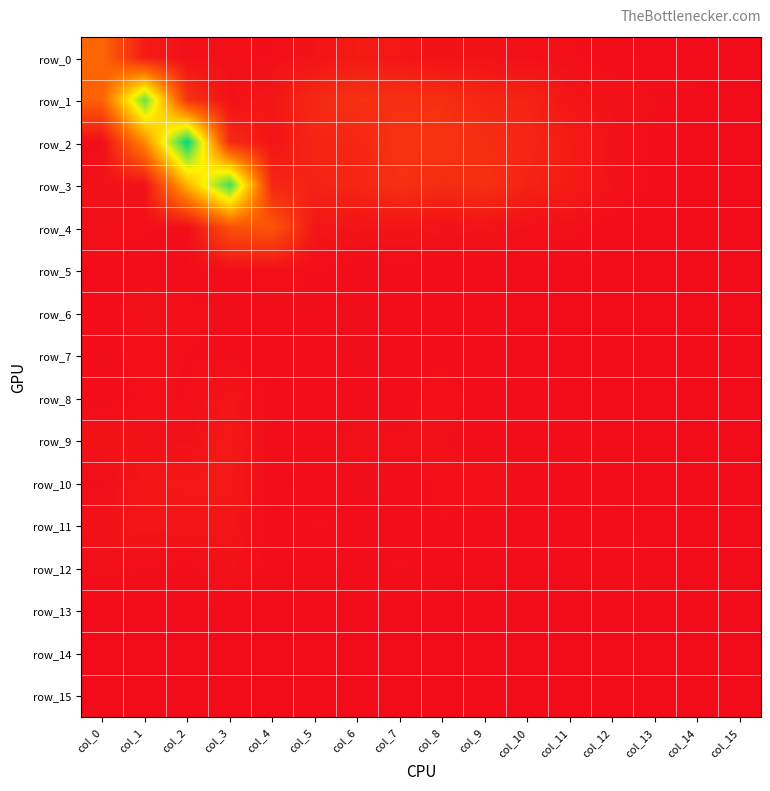

How many data points in row_12 are above 0?

14